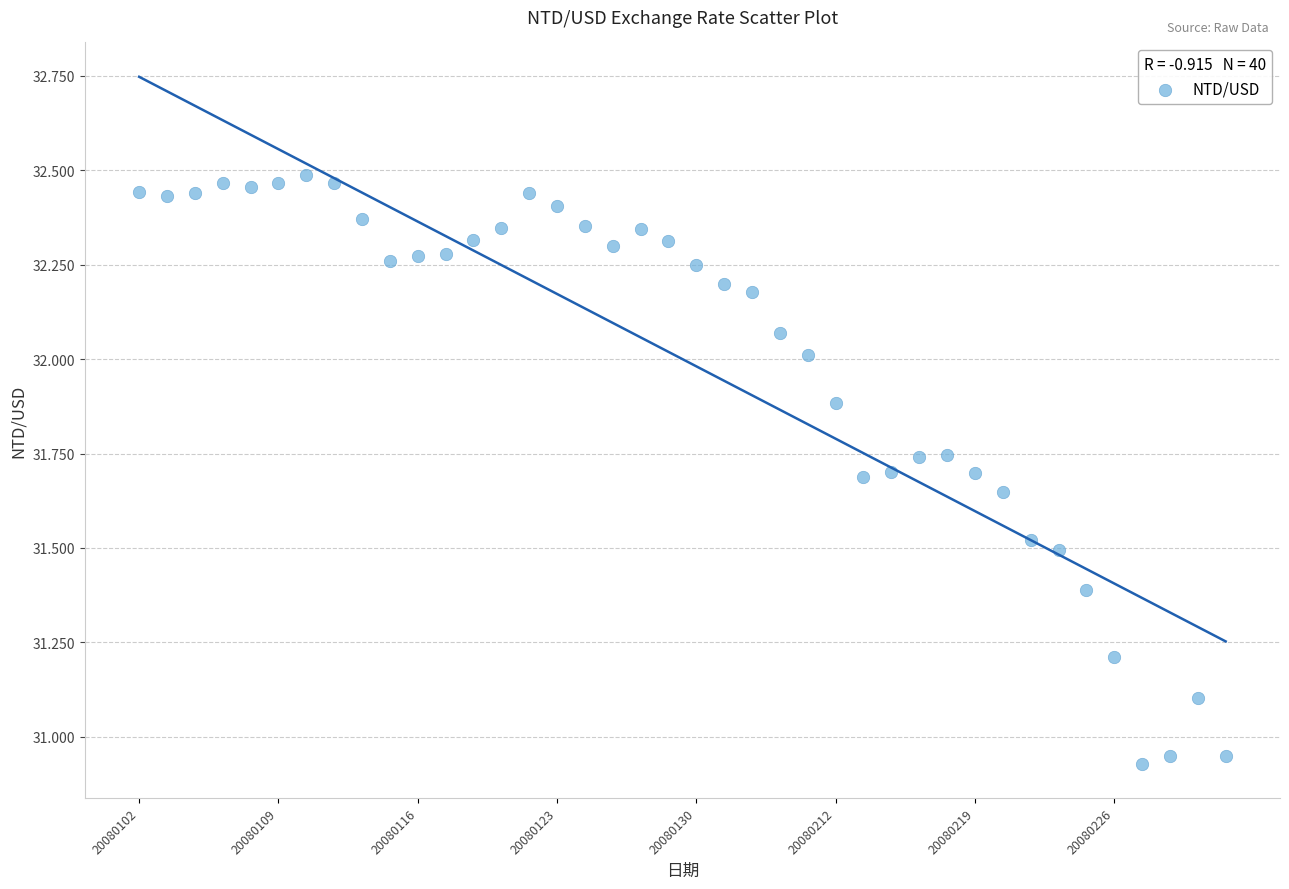

What is the range of Y values (max minus min)?

1.6